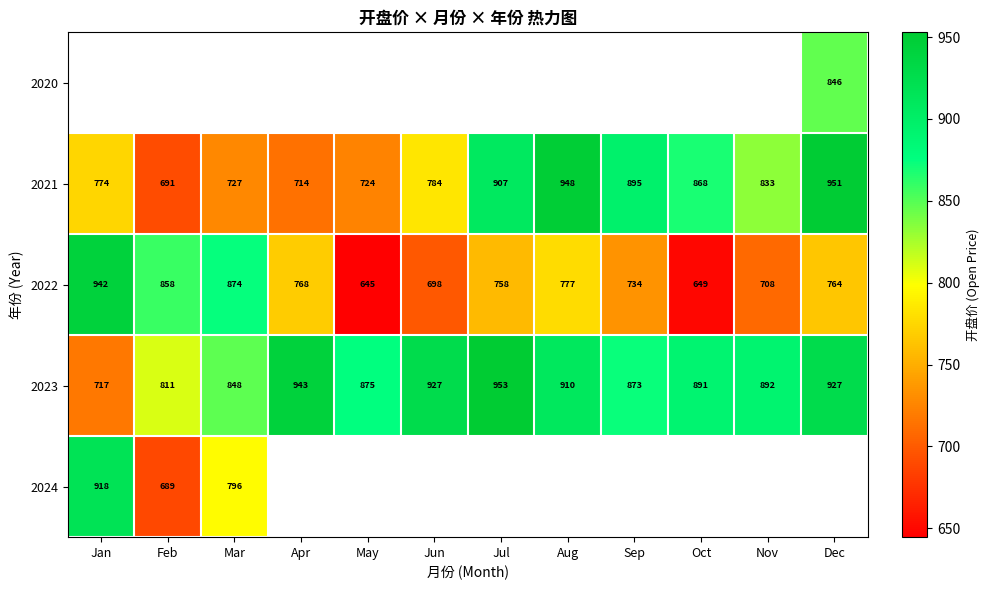

Is the value of 2023 at Jan greater than the value of 2022 at Mar?

No